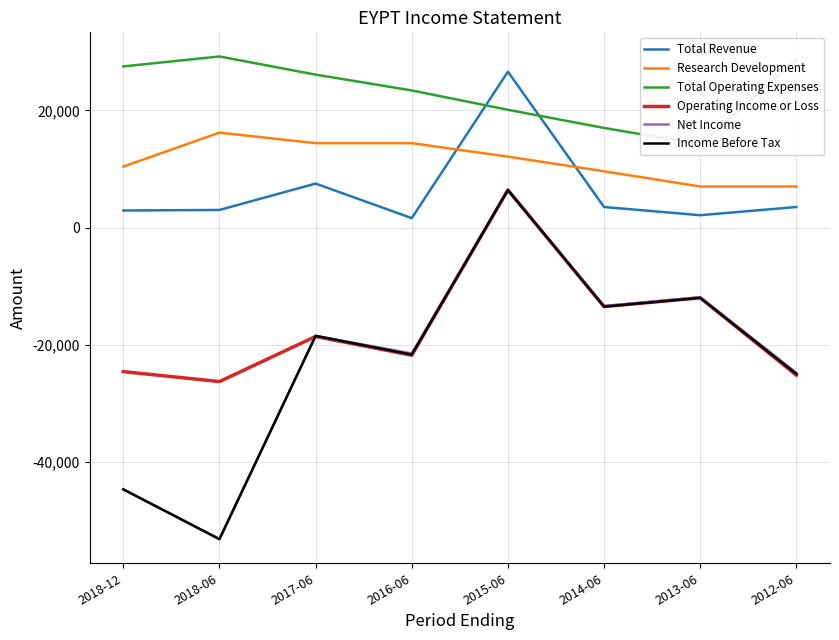

What is the average value of the Income Before Tax series?

-22775